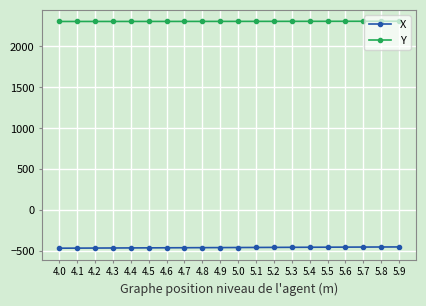

What is the sum of the X values at 5.3 and 5.8?

-897.8